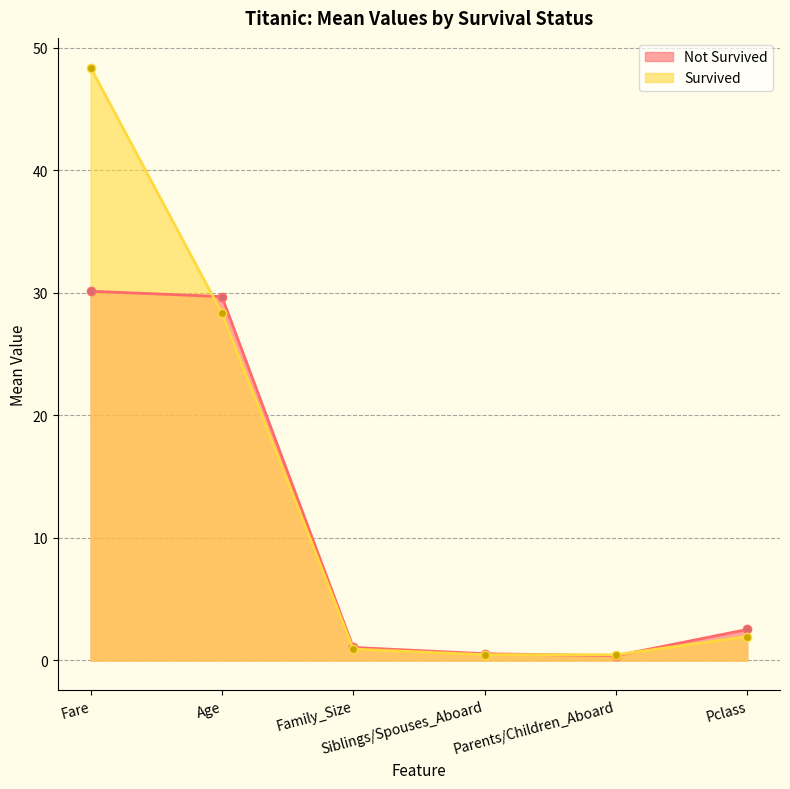

Read the Not Survived value at Family_Size.

1.1